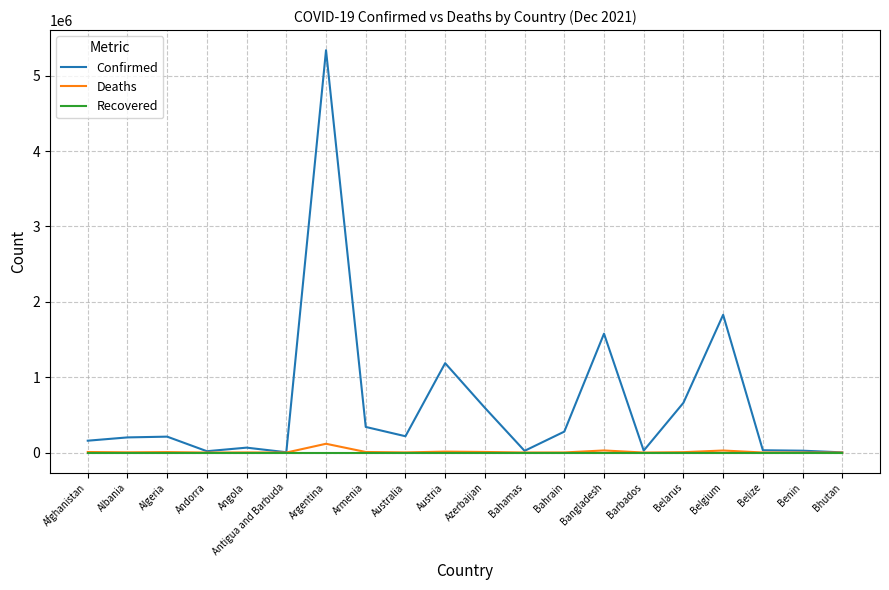

Which series has the widest spread of values?

Confirmed